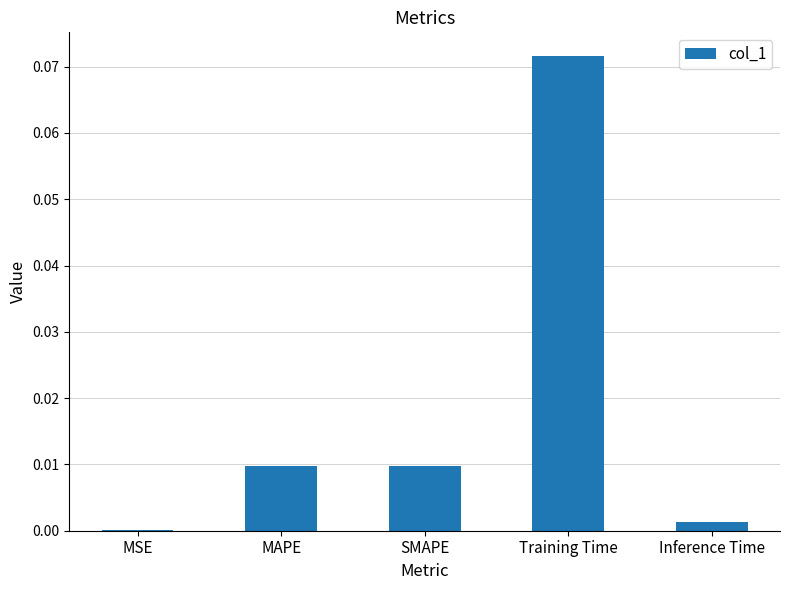

Which has a higher value, SMAPE or Inference Time?

SMAPE